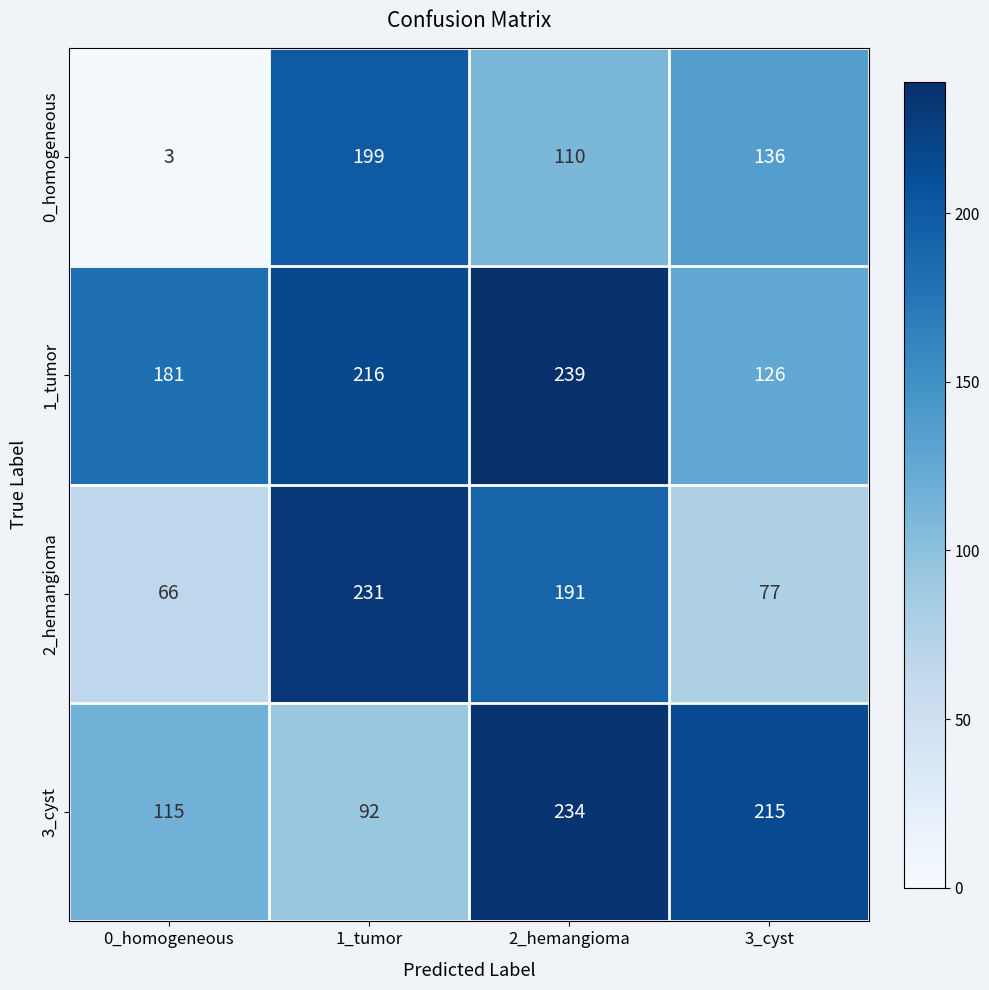

What is the total value across all series at 3_cyst?

554